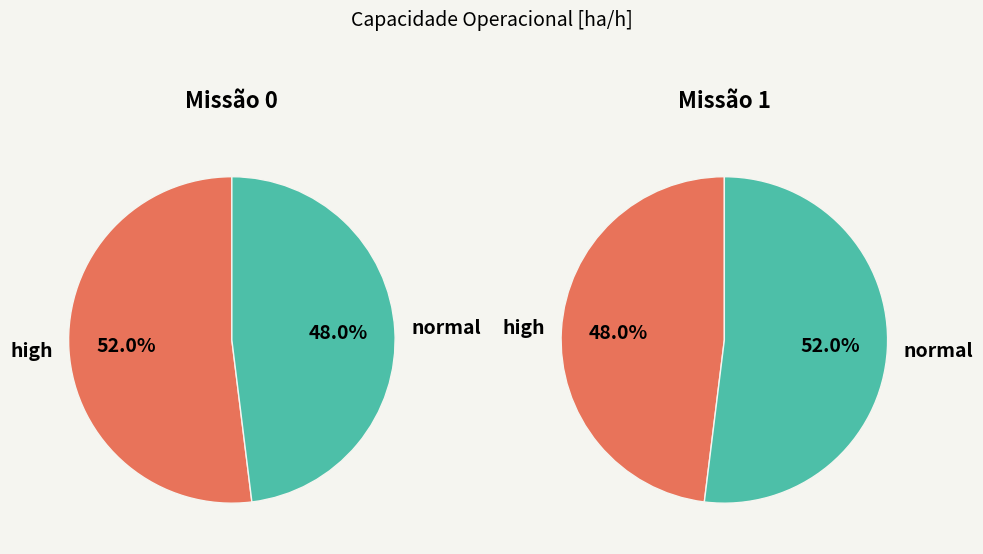

What percentage is the Row 0 slice, to the nearest percent?

48%